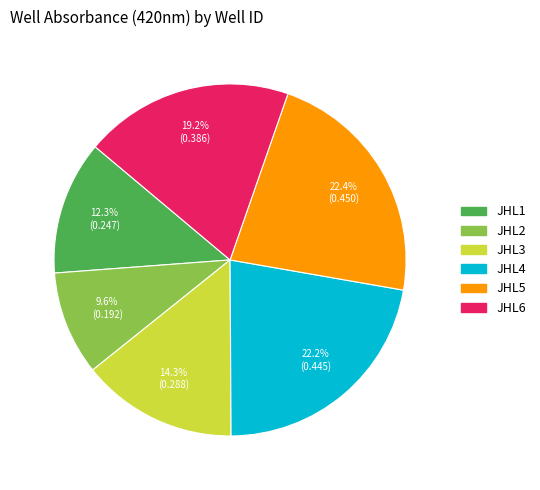

Which has a higher value, JHL3 or JHL5?

JHL5